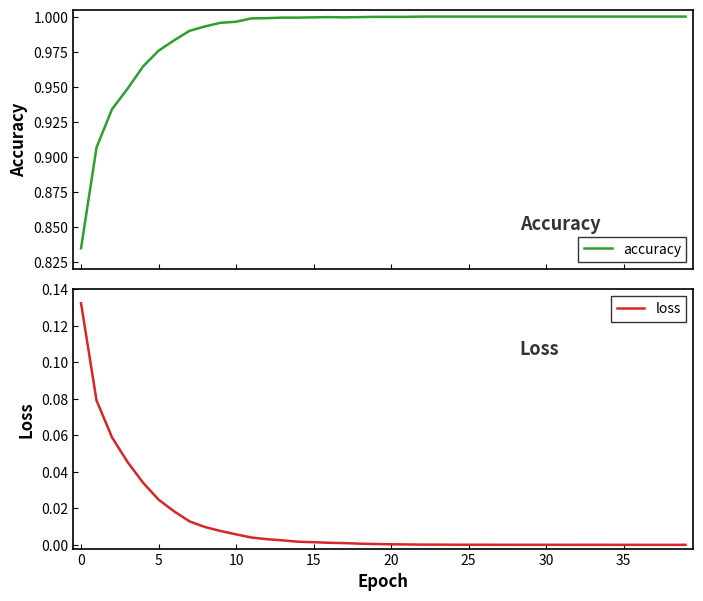

True or false: accuracy has more than 1 interior local peaks.

False